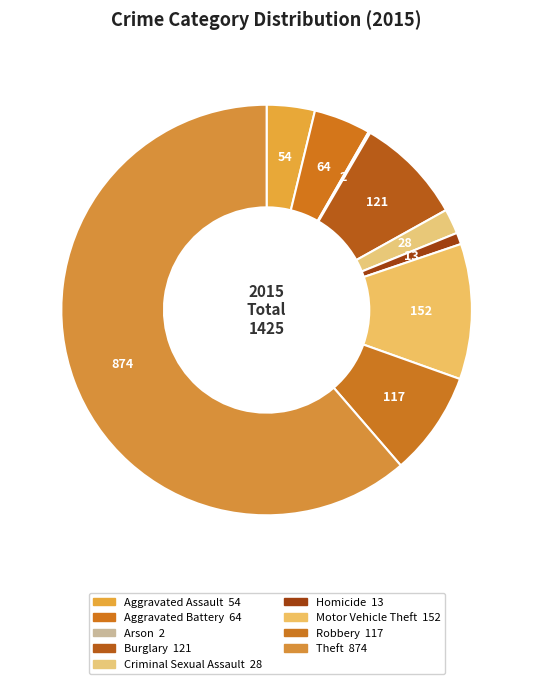

How much of the chart is everything except Homicide?

99.1%